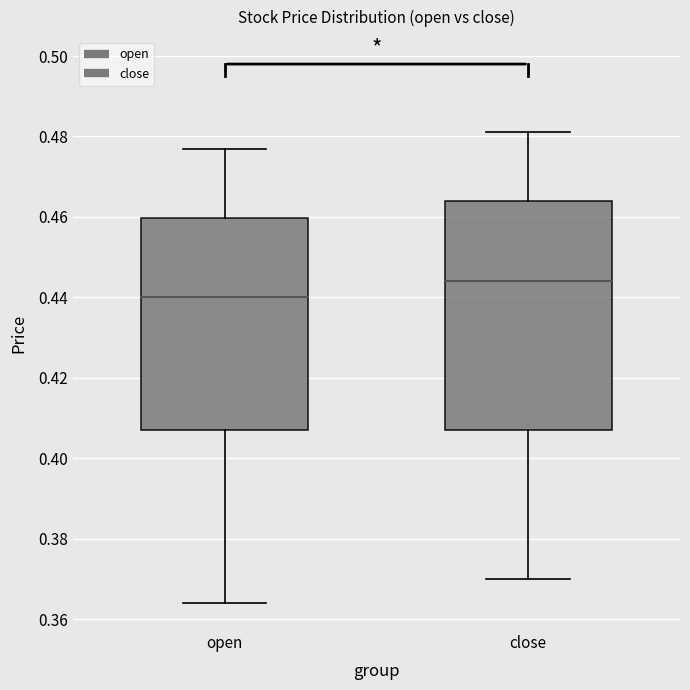

Which box is the tallest, from its lower edge to its upper edge?

close